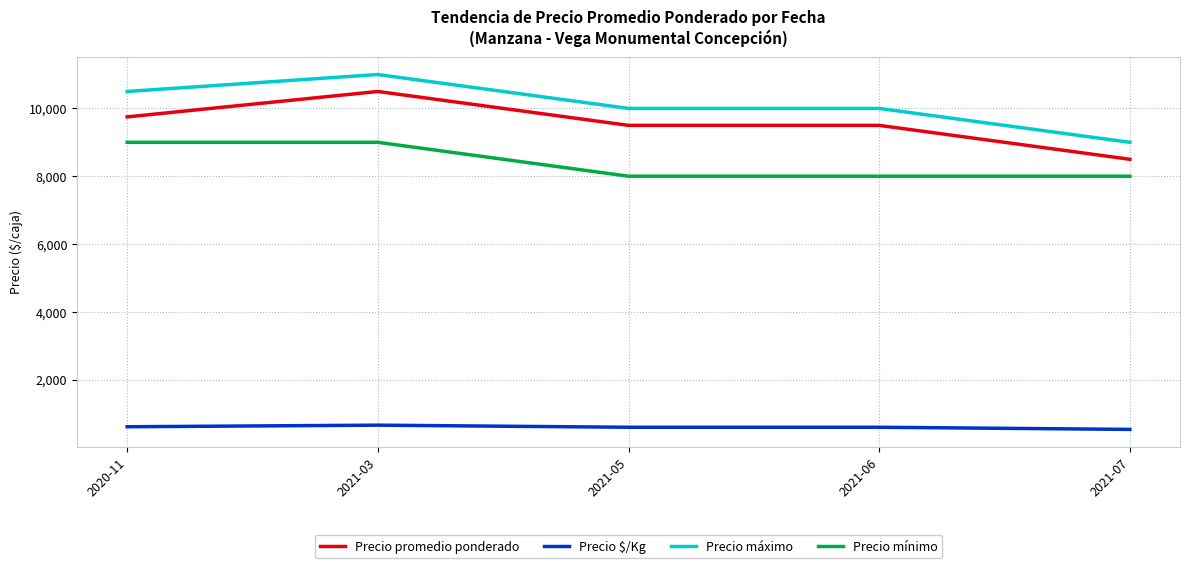

What is the difference between the highest and lowest values at 2021-06?

9406